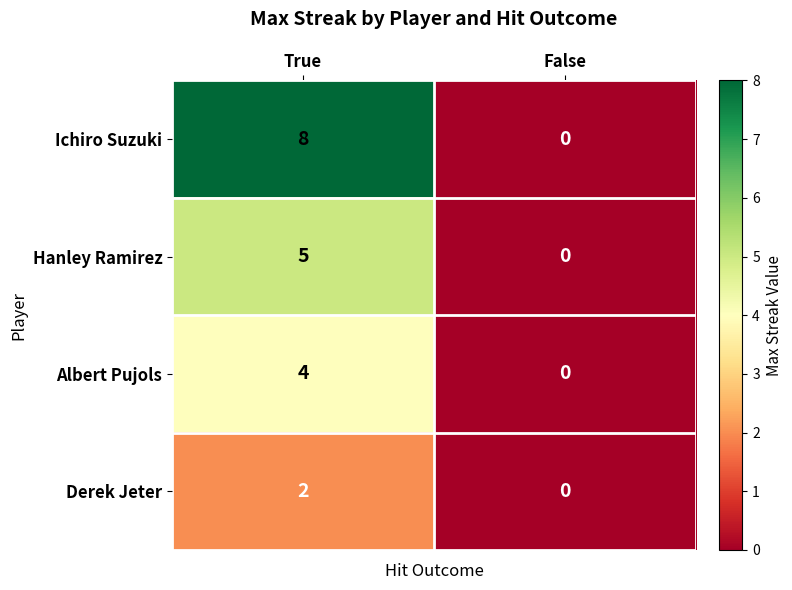

Is it true that Hanley Ramirez equals 0 at False?

True